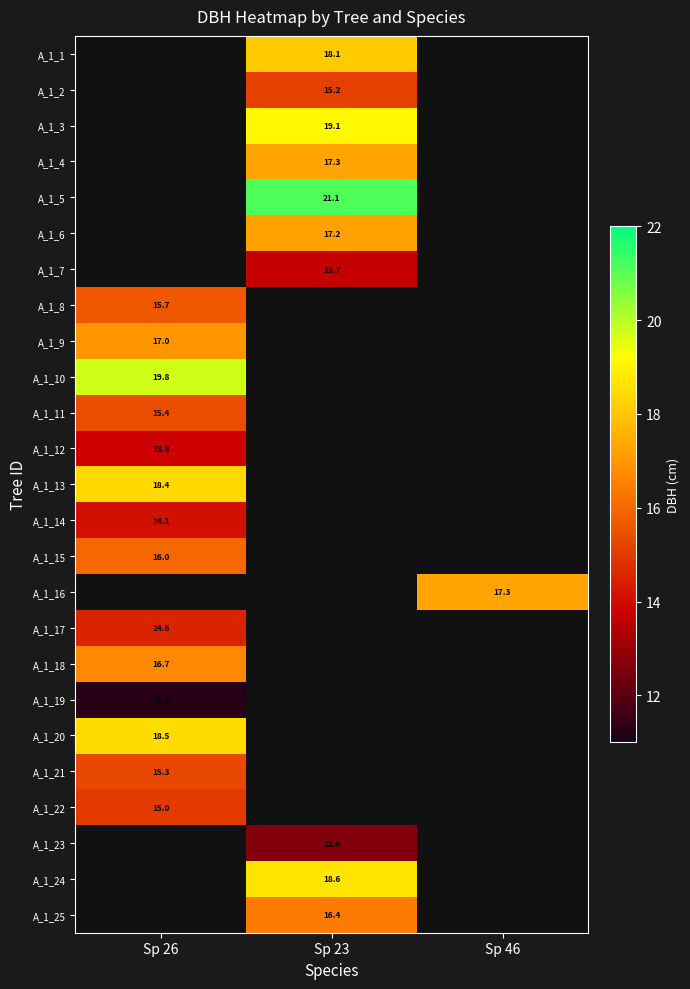

At which category is the sum across all series the highest?

Sp 26